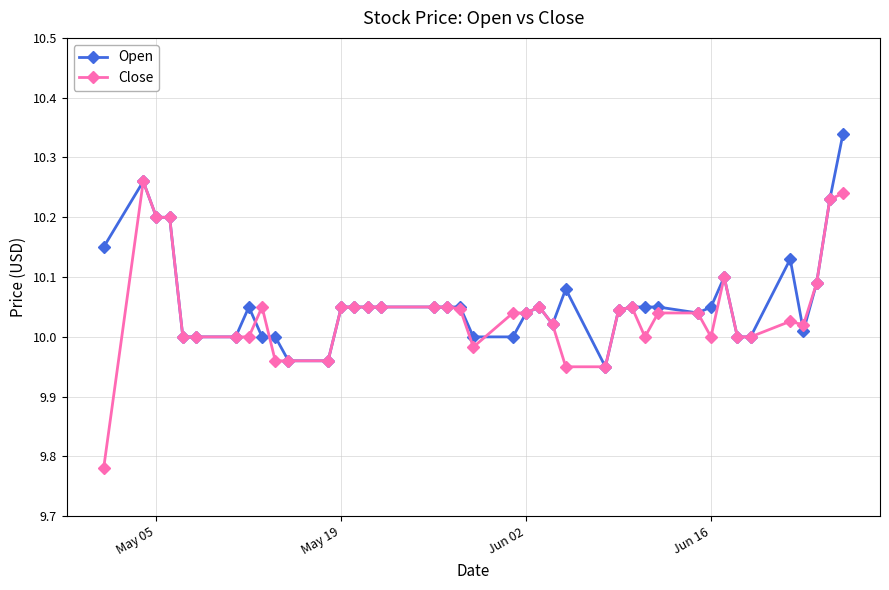

True or false: Open has more than 1 interior local peaks.

True